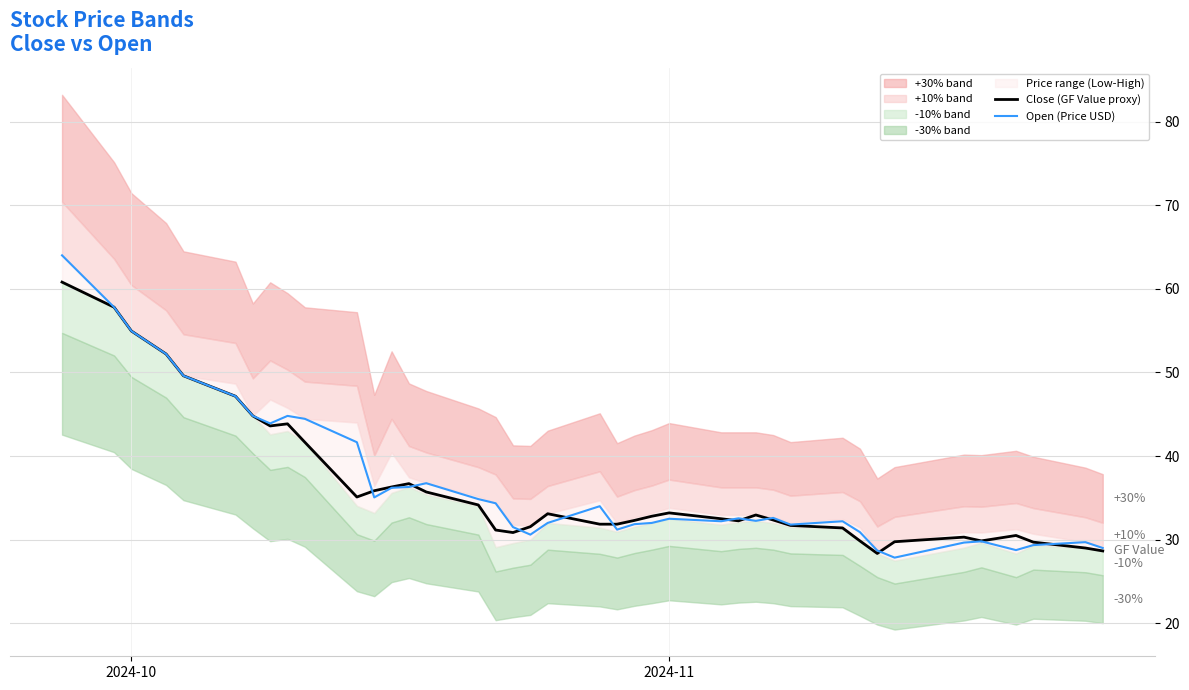

What is the lowest value of the Open (Price USD) series?

27.9